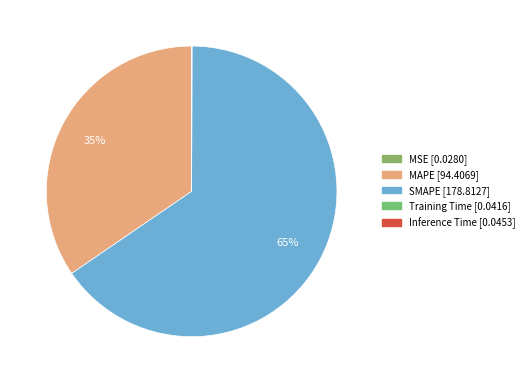

Is it true that SMAPE is 65% of the pie?

True